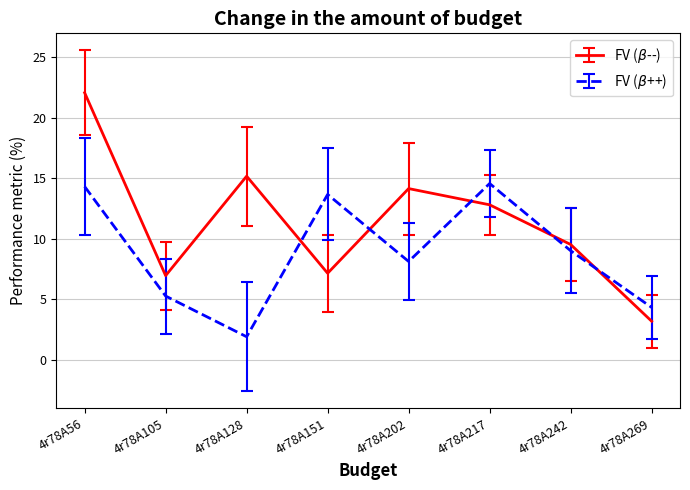

What is the minimum value shown in the chart?

1.9